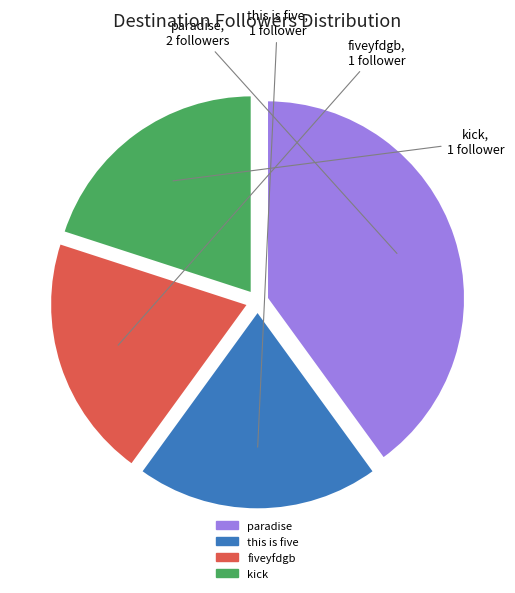

Which category has the biggest portion of the pie?

paradise